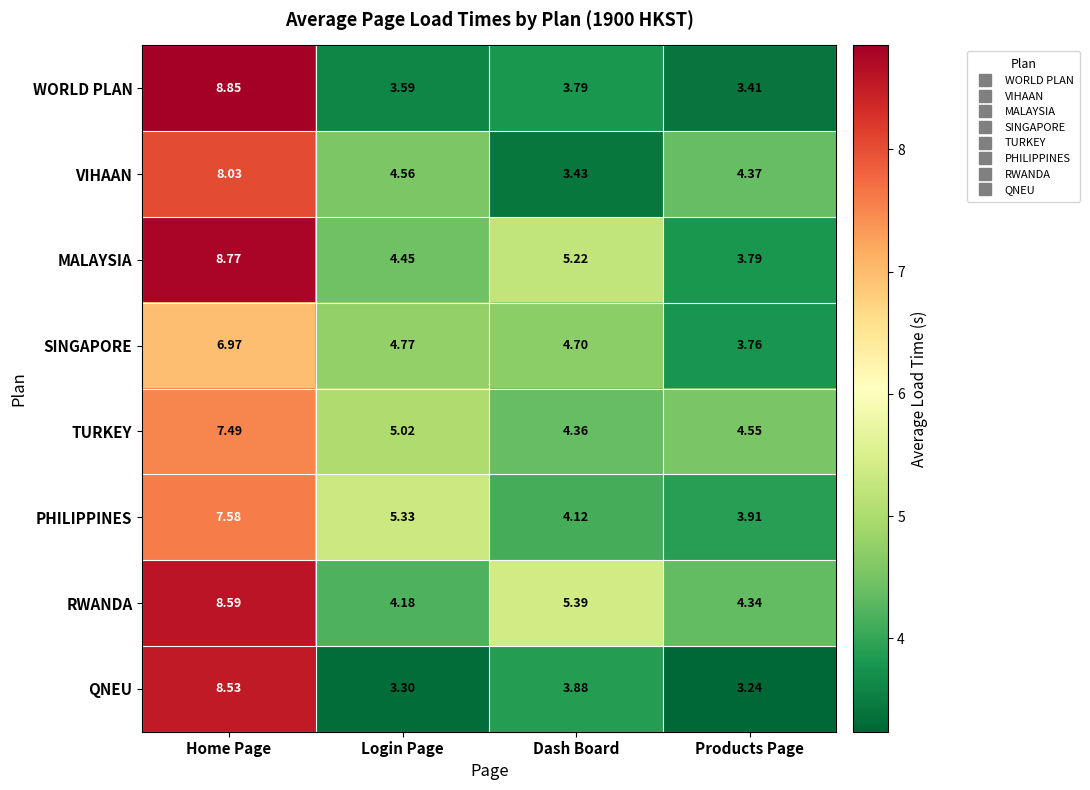

Rank the series by their maximum value, from highest to lowest.

WORLD PLAN, MALAYSIA, RWANDA, QNEU, VIHAAN, PHILIPPINES, TURKEY, SINGAPORE